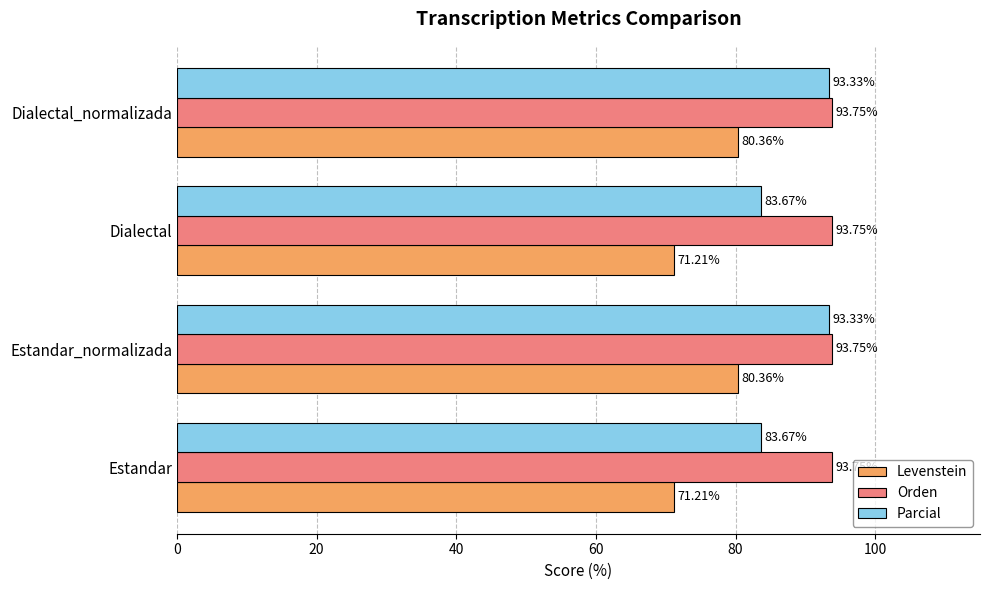

Is the value of Orden at Estandar greater than the value of Levenstein at Dialectal_normalizada?

Yes